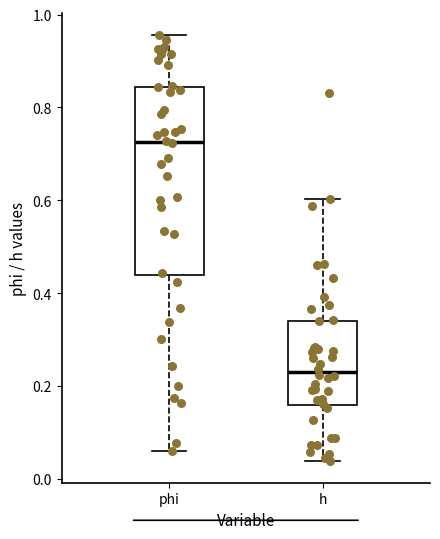

Where does the median line of the box for phi sit on the y-axis? The values are not printed on the chart, so give them approximately, as read against the axis.

0.72